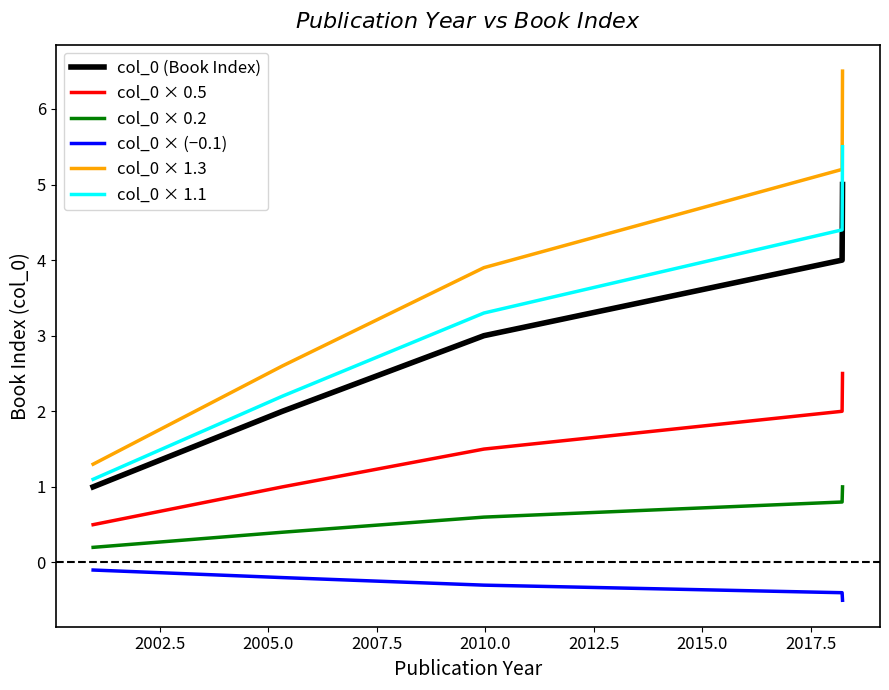

What is the smallest value displayed?

-0.5